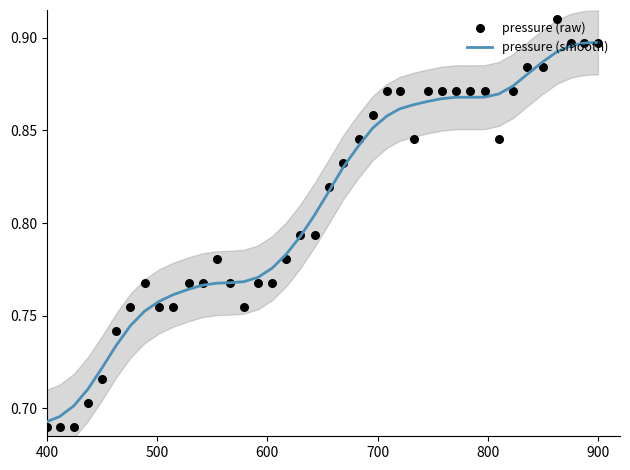

At how many categories does at least one series exceed 0?

40